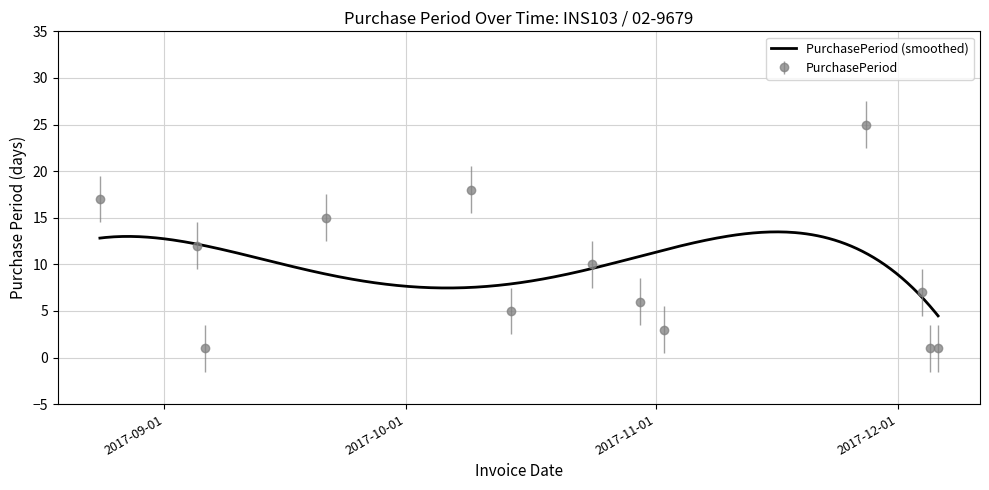

How many data points are above 7?

6